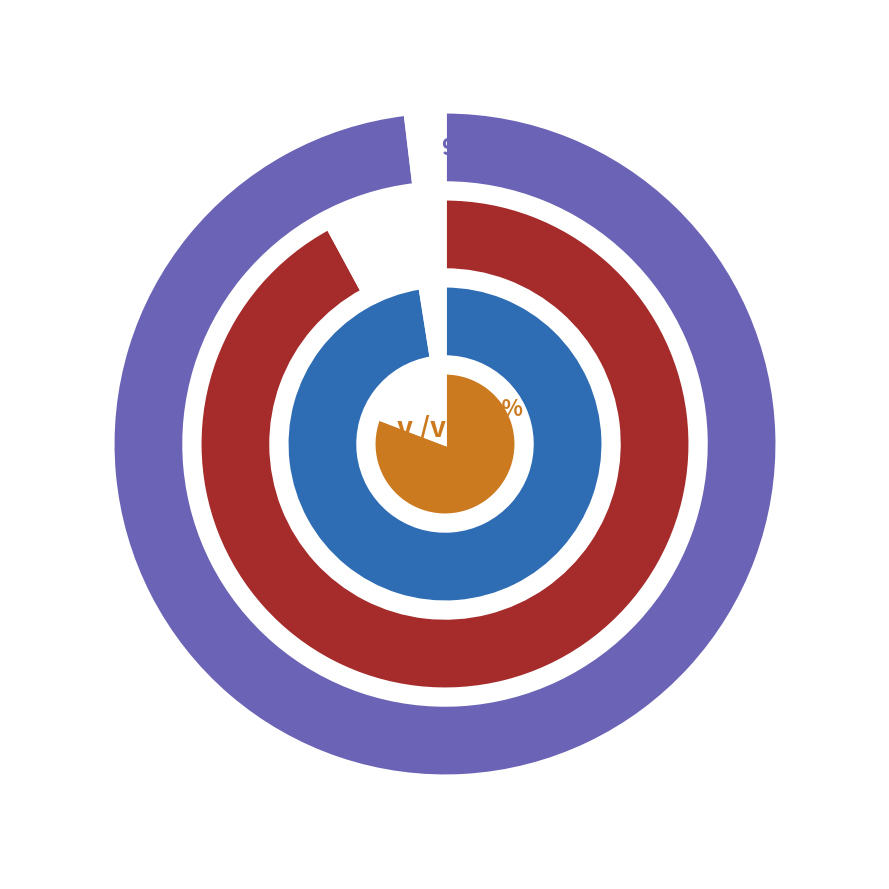

Which has a higher value, 34 or 33?

34